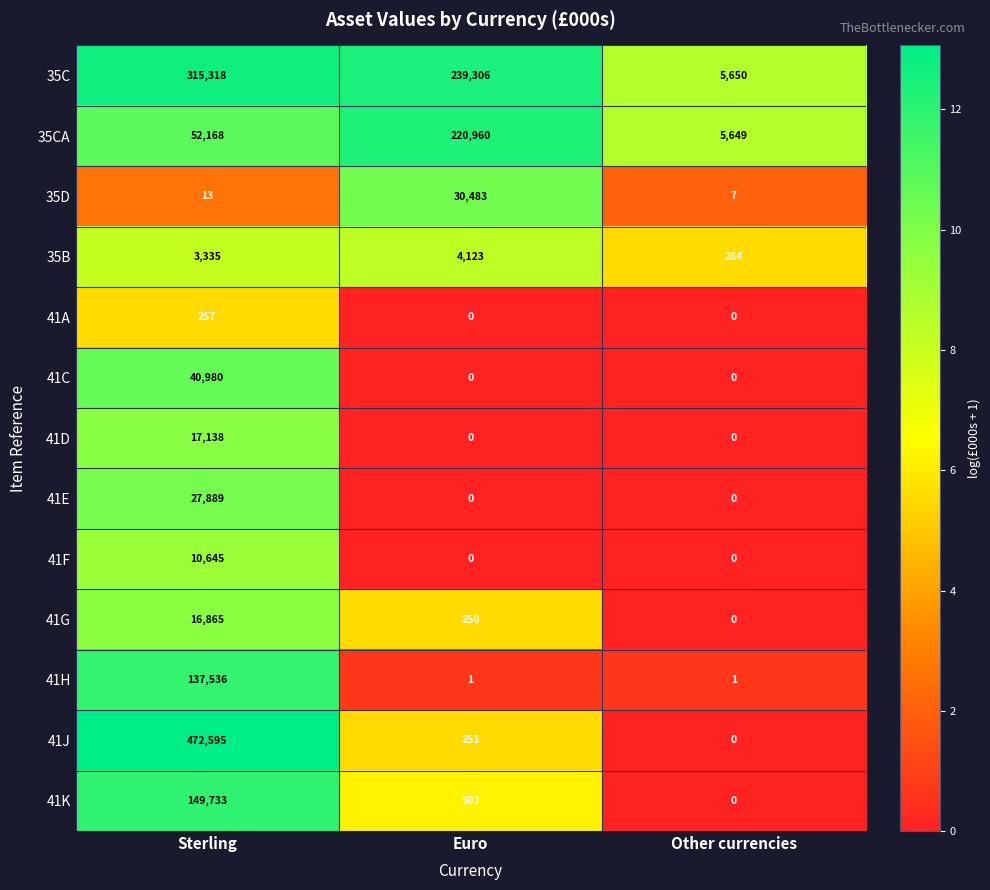

What is the sum of the 41J values at Other currencies and Euro?

251